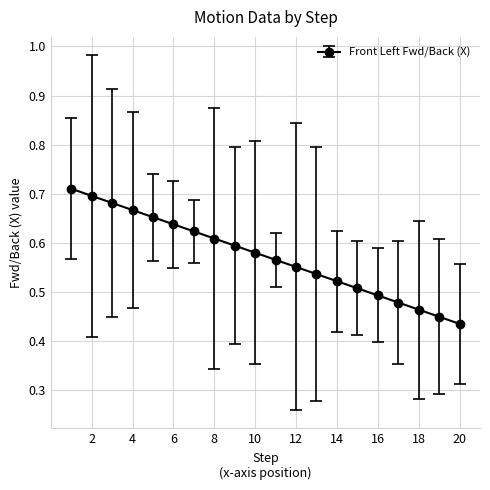

What is the sum of all values?

11.4